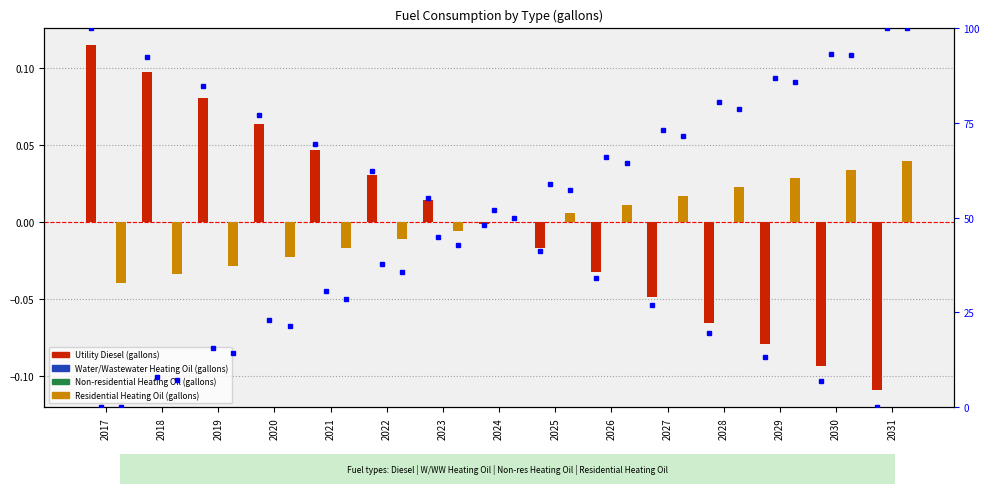

Where is Water/Wastewater Heating Oil (gallons) nearest to the value 0?

2024